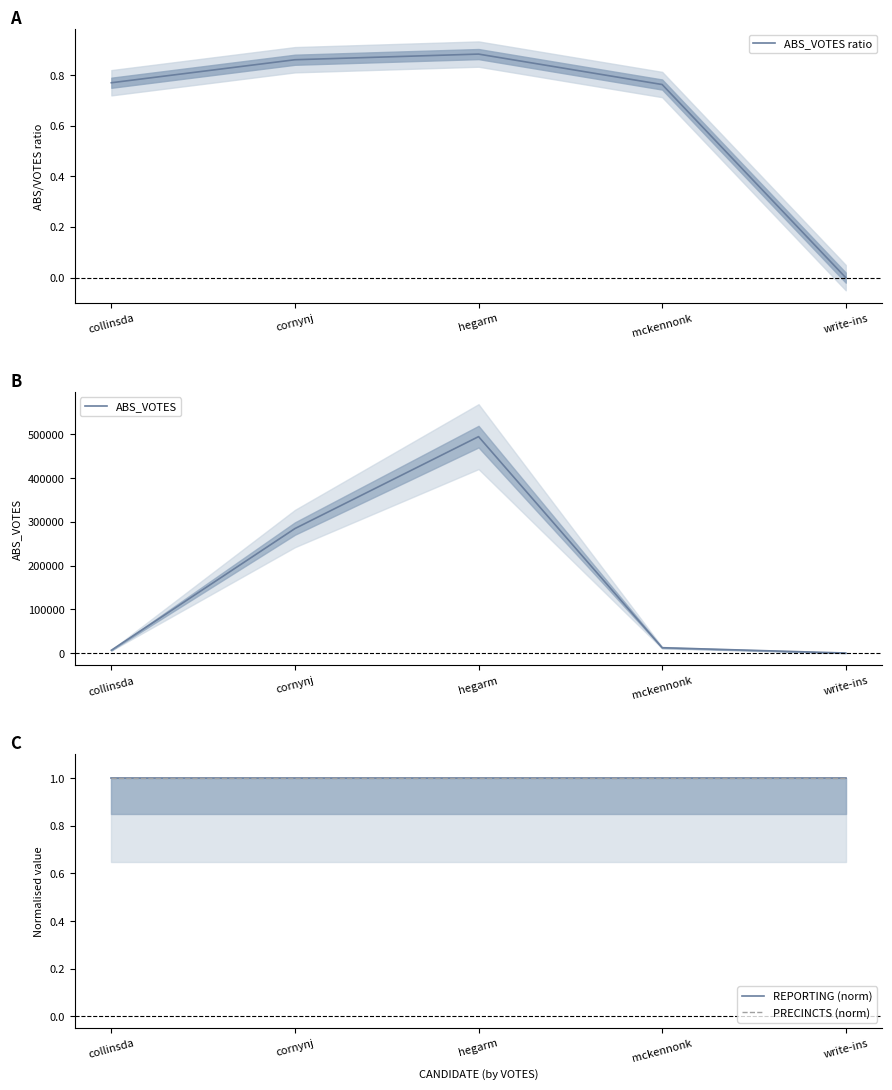

Reading left to right, transcribe all the data shown in this chart.

ABS_VOTES ratio: collinsda=0.8	cornynj=0.9	hegarm=0.9	mckennonk=0.8	write-ins=0.0
ABS_VOTES: collinsda=6376.0	cornynj=284784.0	hegarm=495068.0	mckennonk=12133.0	write-ins=0.0
REPORTING (norm): collinsda=1.0	cornynj=1.0	hegarm=1.0	mckennonk=1.0	write-ins=1.0
PRECINCTS (norm): collinsda=1.0	cornynj=1.0	hegarm=1.0	mckennonk=1.0	write-ins=1.0